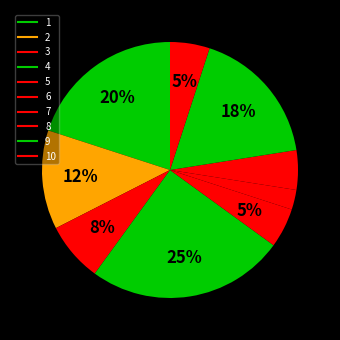

Count the number of slices in the pie.

10